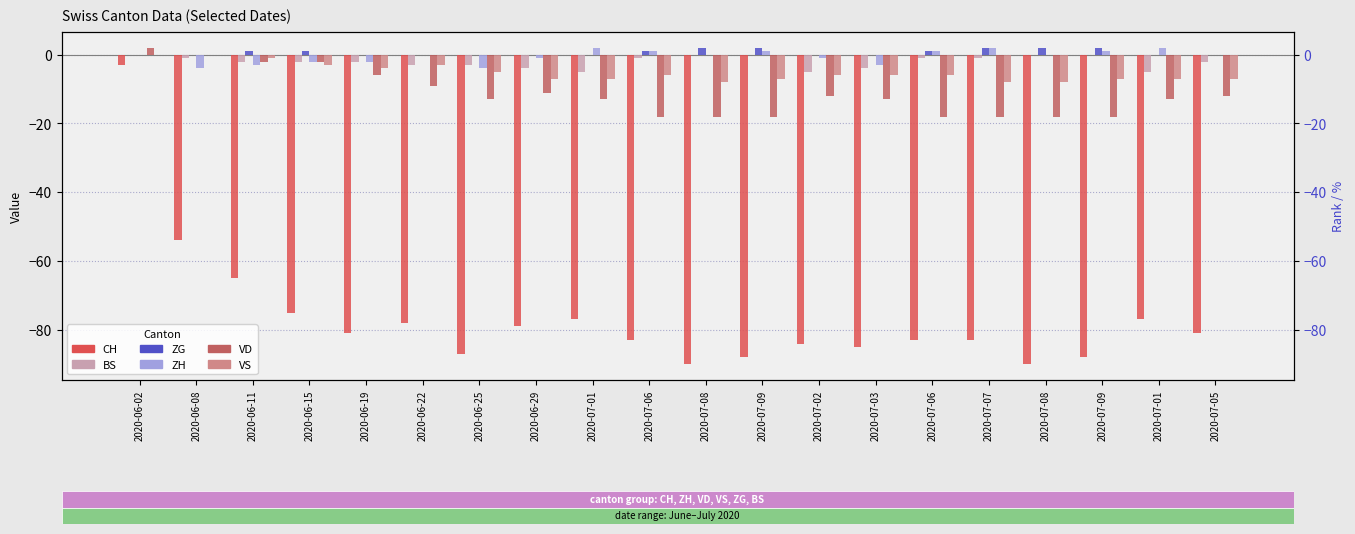

Between 2020-06-08 and 2020-07-06, which series saw the biggest shift?

CH